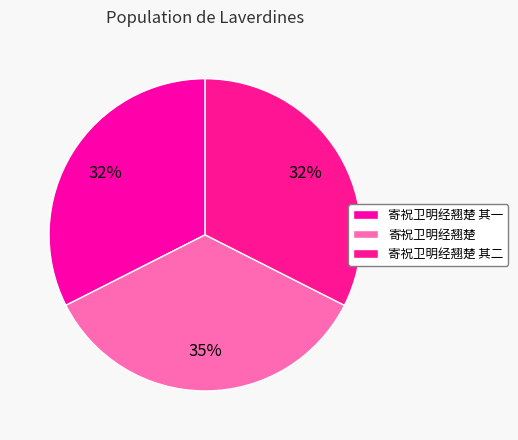

To the nearest percent, what portion does 寄祝卫明经翘楚 其二 represent?

32%